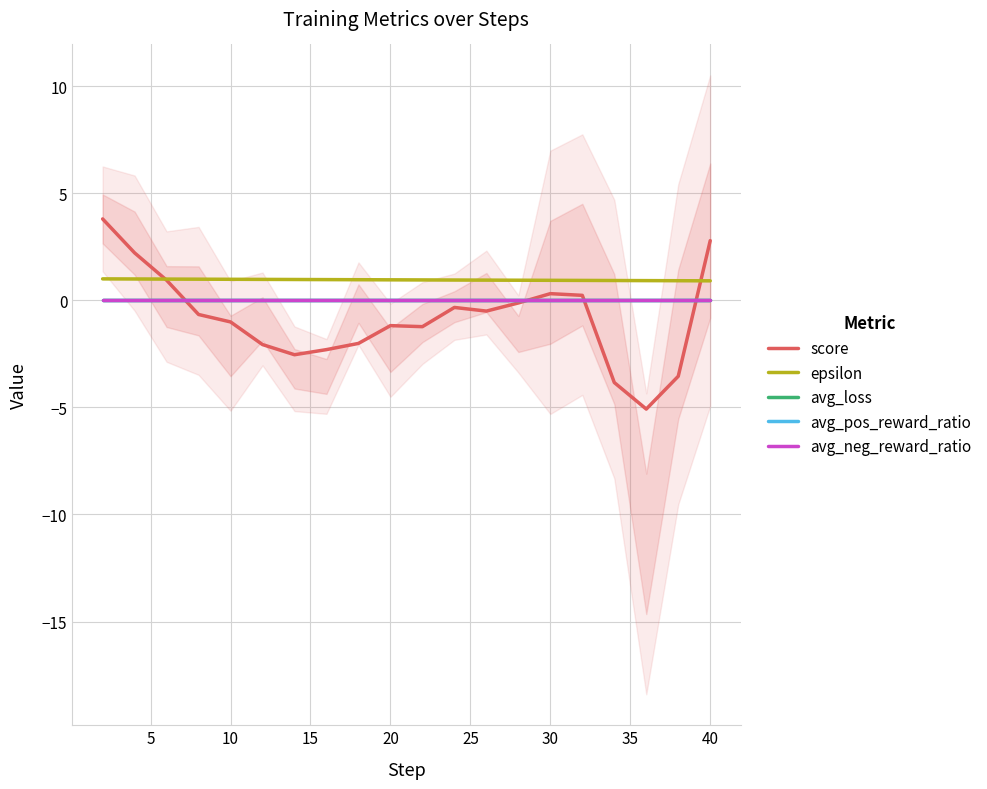

Reading left to right, list all the values displayed in this chart.

score: 3.8	2.2	0.9	-0.7	-1.0	-2.1	-2.5	-2.3	-2.0	-1.2	-1.2	-0.3	-0.5	-0.1	0.3	0.2	-3.8	-5.1	-3.5	2.8
epsilon: 1.0	1.0	1.0	1.0	1.0	1.0	1.0	1.0	1.0	1.0	1.0	0.9	0.9	0.9	0.9	0.9	0.9	0.9	0.9	0.9
avg_loss: 0.0	0.0	0.0	0.0	0.0	0.0	0.0	0.0	0.0	0.0	0.0	0.0	0.0	0.0	0.0	0.0	0.0	0.0	0.0	0.0
avg_pos_reward_ratio: 0.0	0.0	0.0	0.0	0.0	0.0	0.0	0.0	0.0	0.0	0.0	0.0	0.0	0.0	0.0	0.0	0.0	0.0	0.0	0.0
avg_neg_reward_ratio: 0.0	0.0	0.0	0.0	0.0	0.0	0.0	0.0	0.0	0.0	0.0	0.0	0.0	0.0	0.0	0.0	0.0	0.0	0.0	0.0